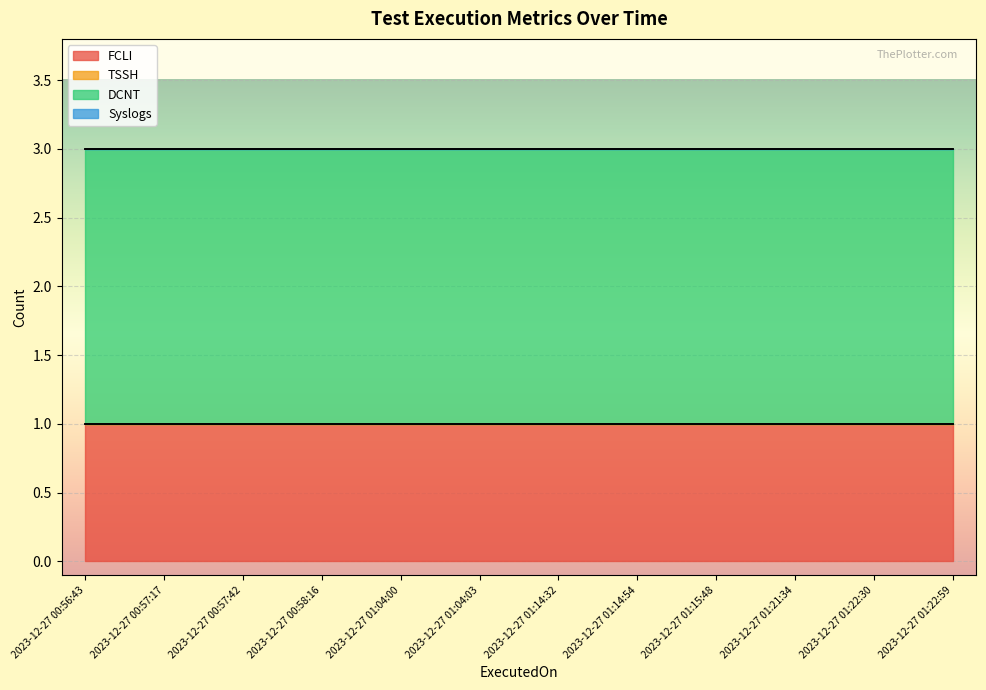

At which label is Syslogs closest to 0?

2023-12-27 00:56:43